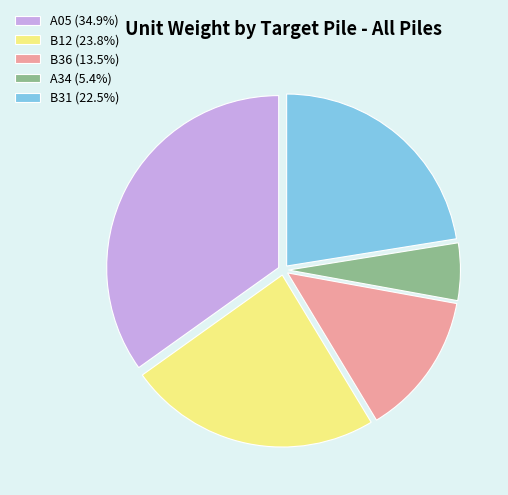

What is the ratio of the value at B31 (22.5%) to the value at B12 (23.8%)?

0.9